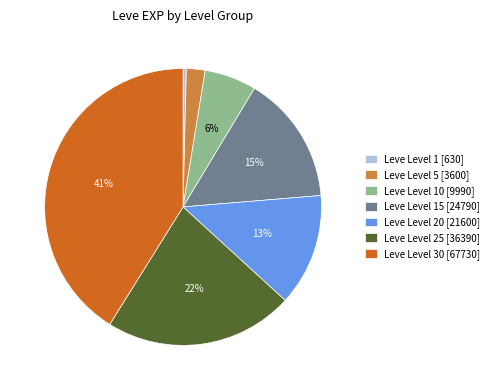

Do Leve Level 1 [630] and Leve Level 5 [3600] together represent more than half of the pie?

No